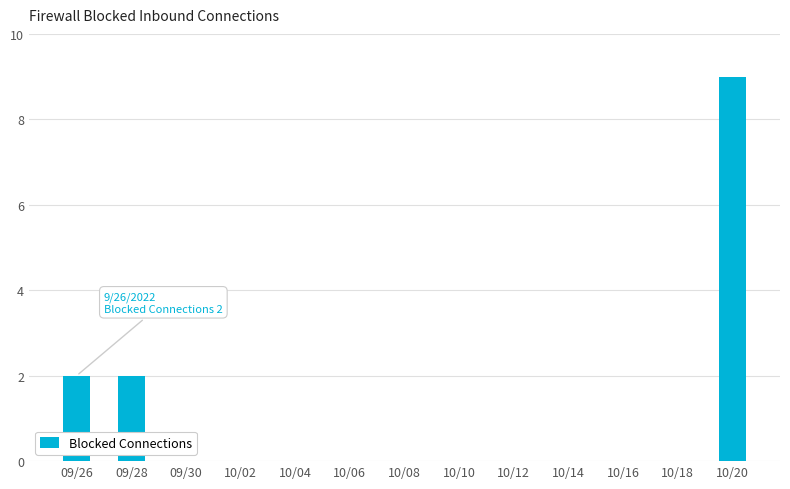

The chart shows a value of 0 at 10/06. True or false?

True